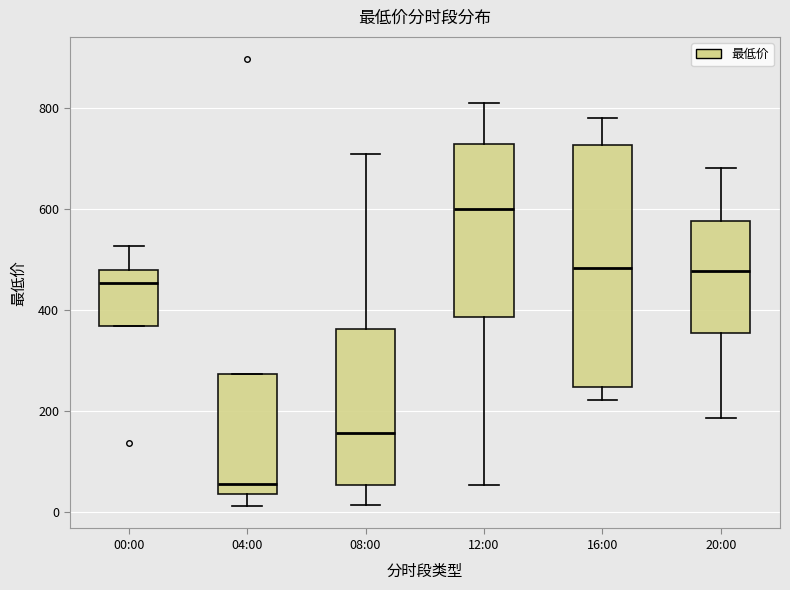

Which box is the tallest, from its lower edge to its upper edge?

16:00